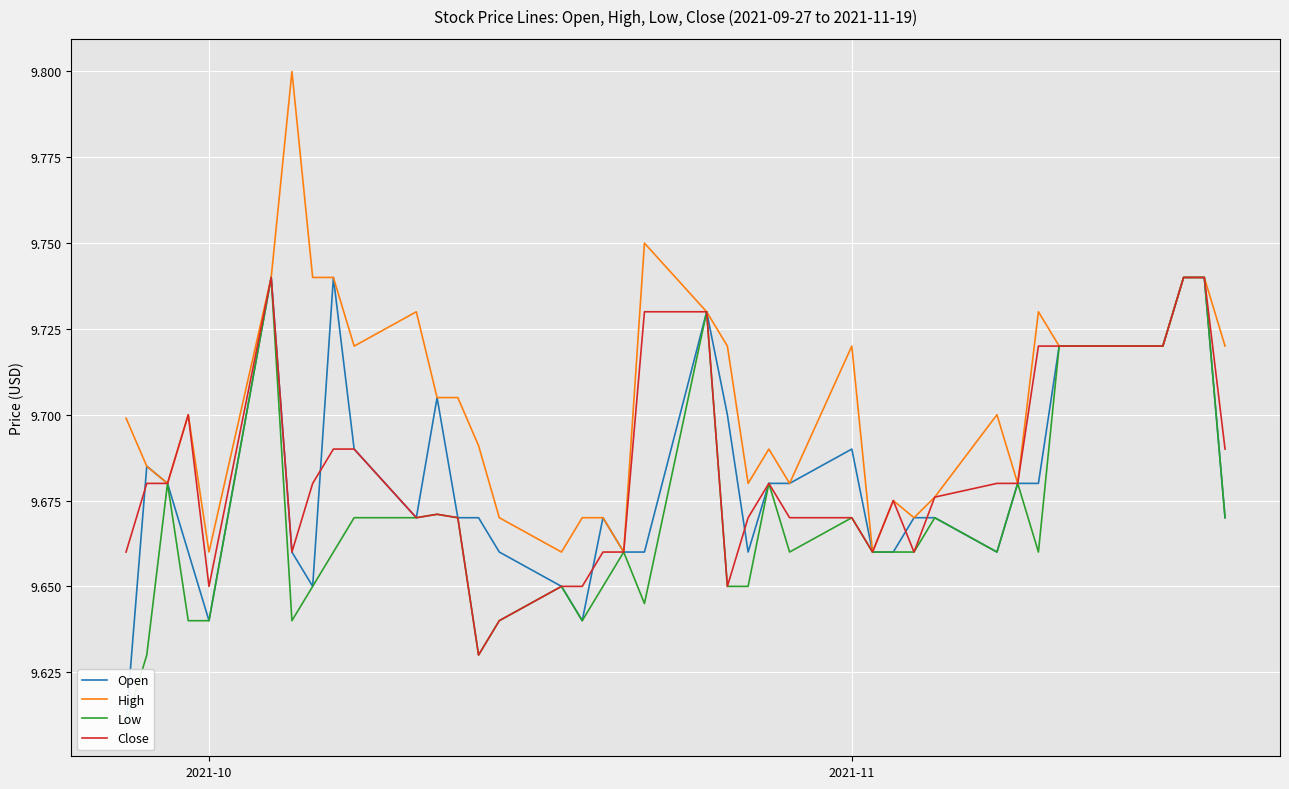

At how many categories does at least one series exceed 9?

40